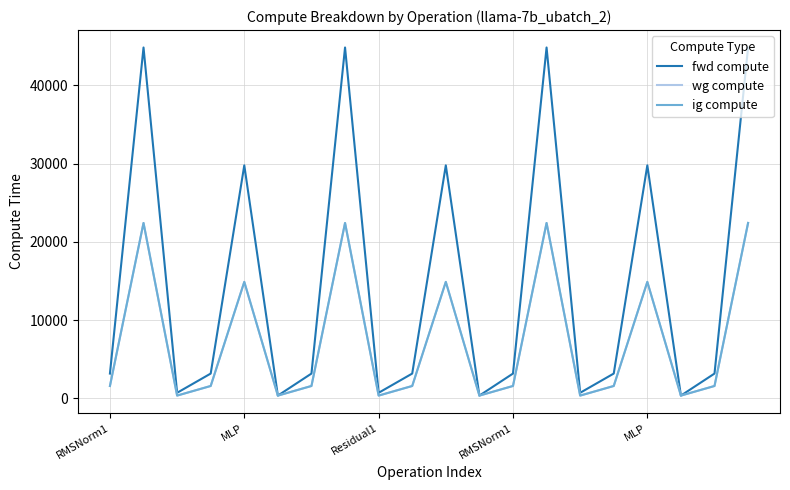

Does the chart display data point markers on the line(s)?

No